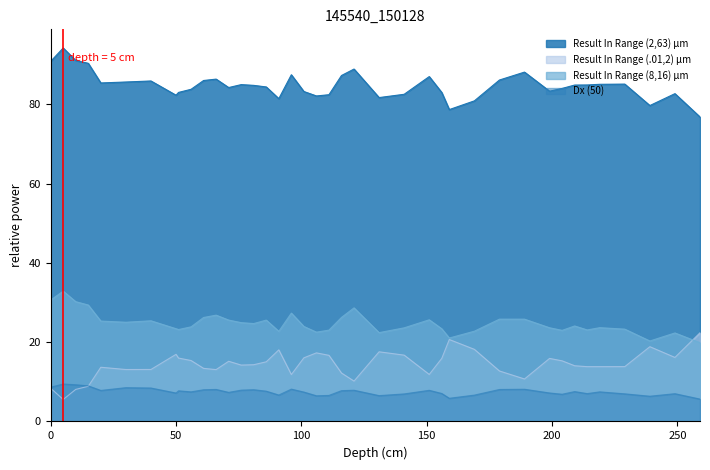

True or false: Dx (50) and Result In Range (.01,2) μm intersect in this chart.

True